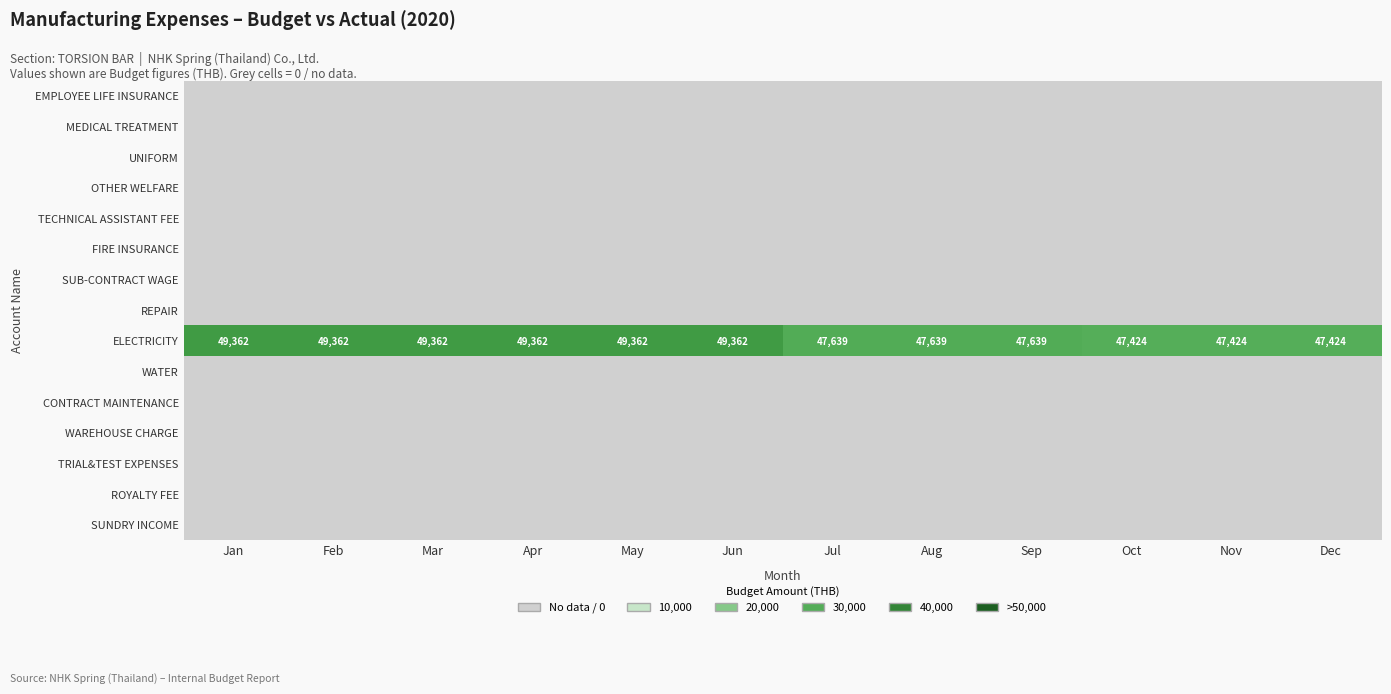

How many ELECTRICITY values are between 47639 and 49362?

9